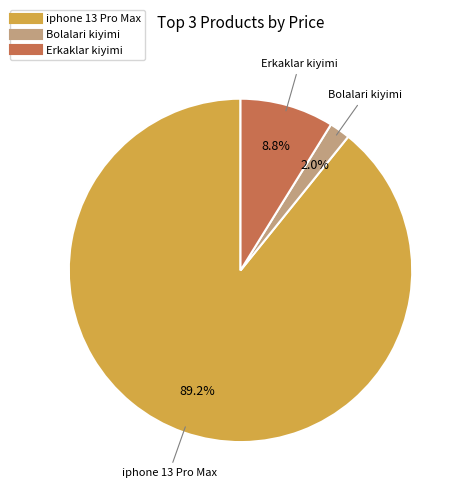

Combined, do iphone 13 Pro Max and Bolalari kiyimi account for over 50%?

Yes